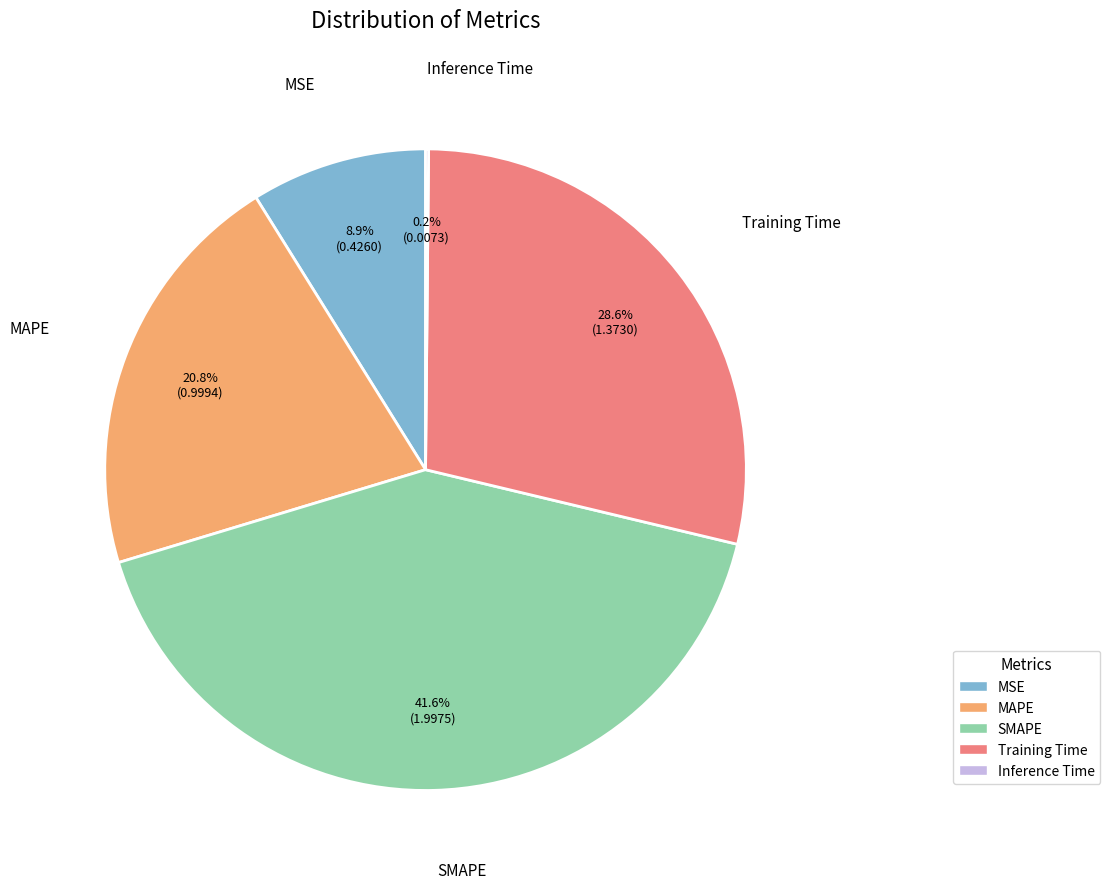

Is there any slice that represents more than half of the pie?

No